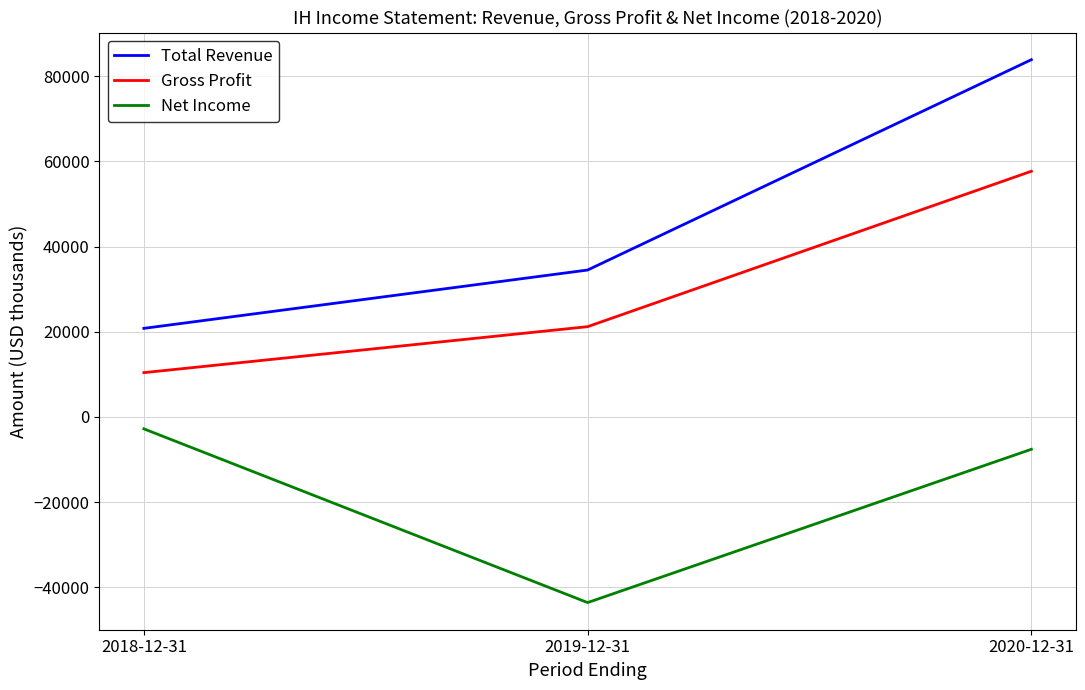

Reading left to right, list all the values displayed in this chart.

Total Revenue: 20800	34500	83900
Gross Profit: 10400	21200	57700
Net Income: -2800	-43600	-7600